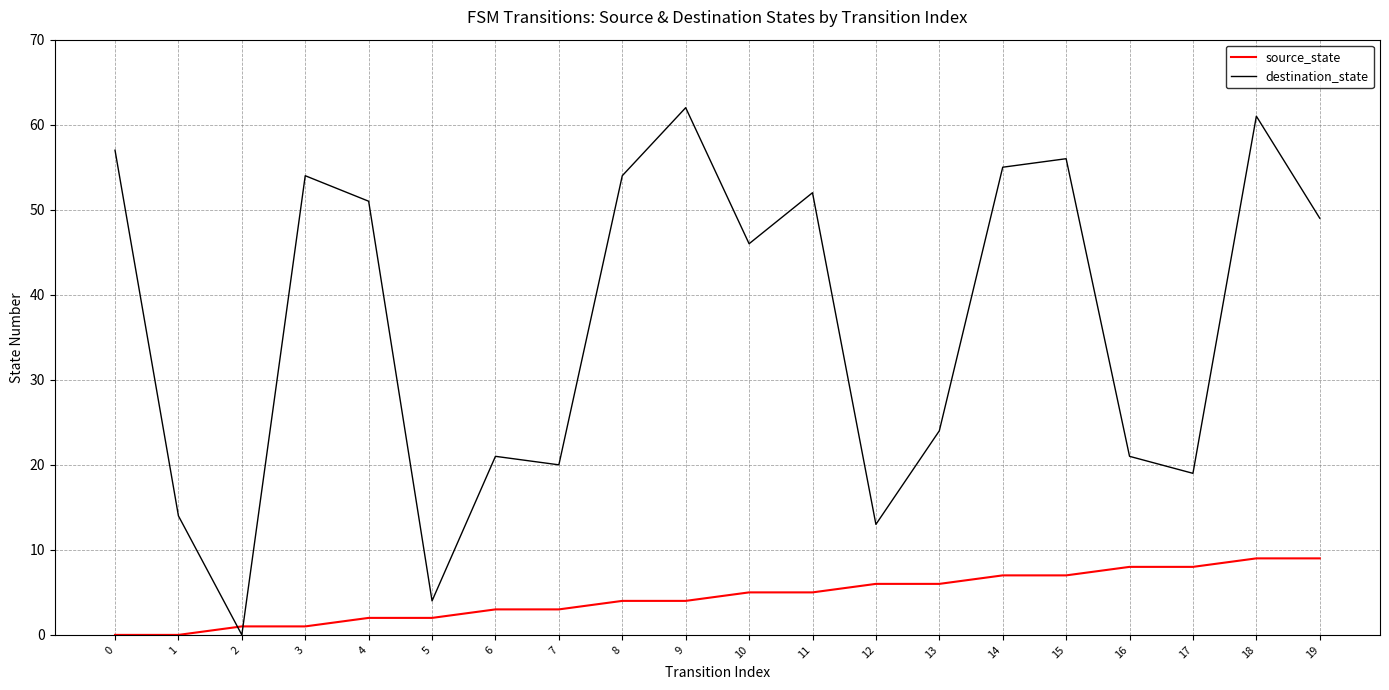

How many lines are shown in the chart?

2